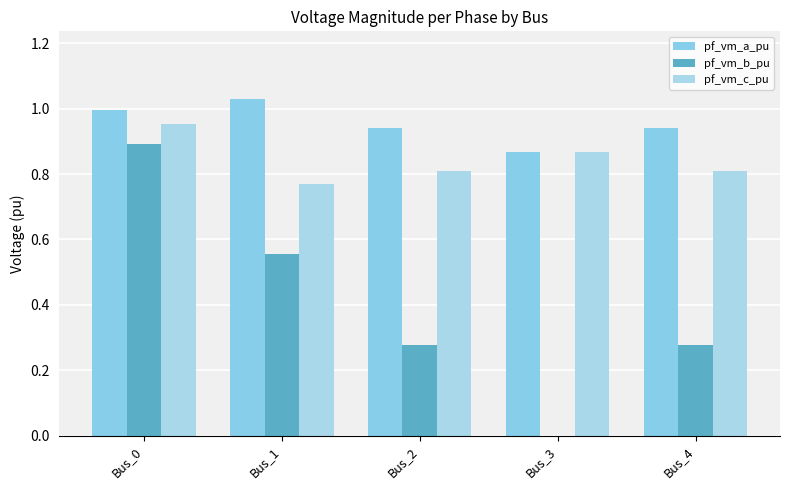

How many distinct data groups are displayed?

3